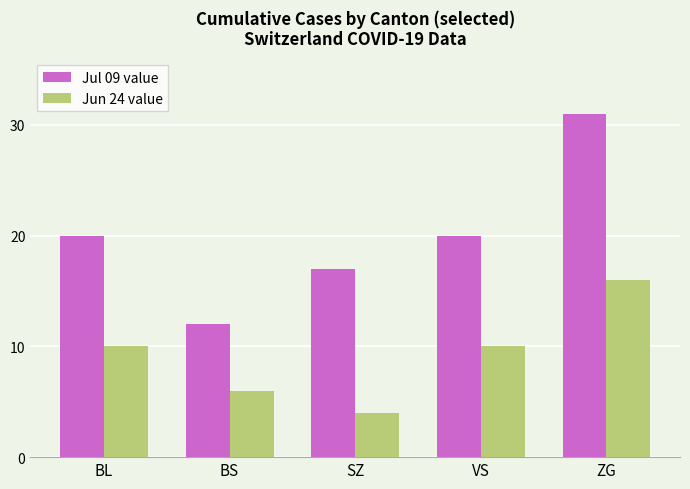

What is the minimum value shown in the chart?

4